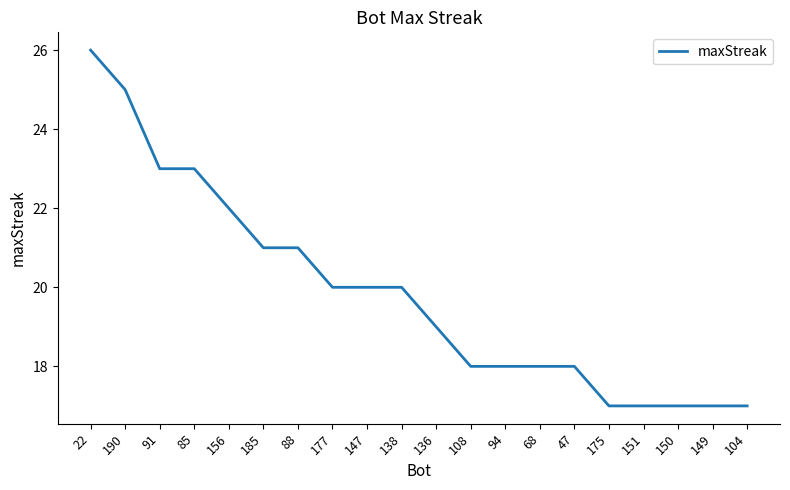

Reading left to right, what are all the values shown in this chart?

22=26	190=25	91=23	85=23	156=22	185=21	88=21	177=20	147=20	138=20	136=19	108=18	94=18	68=18	47=18	175=17	151=17	150=17	149=17	104=17